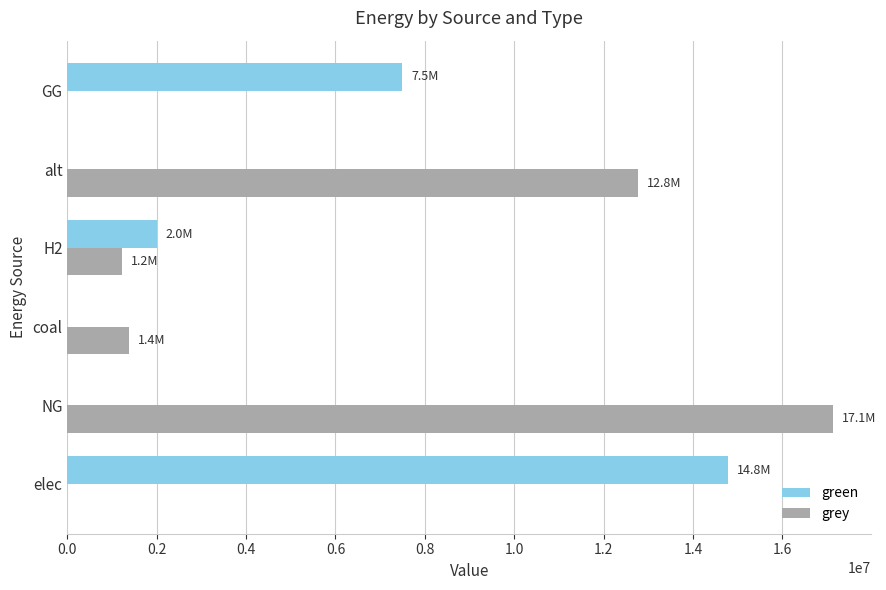

Which series changed the most between elec and coal?

green